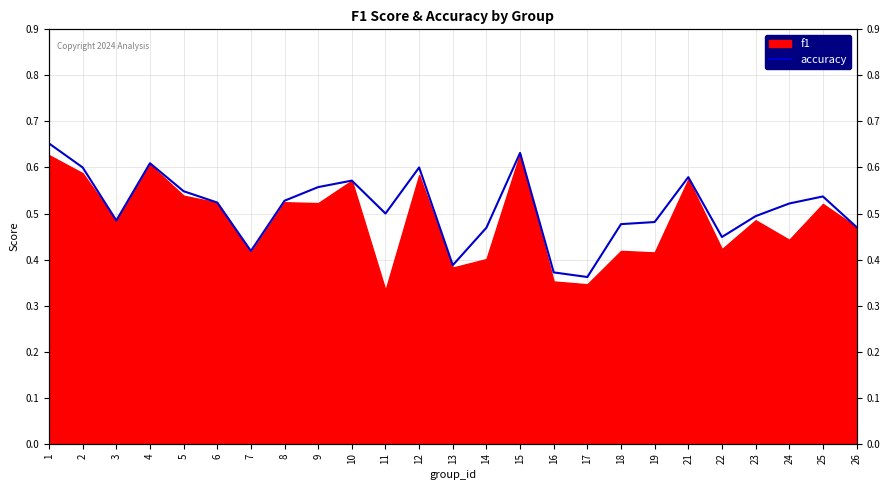

What is the value of the 20th point from the left?

0.6